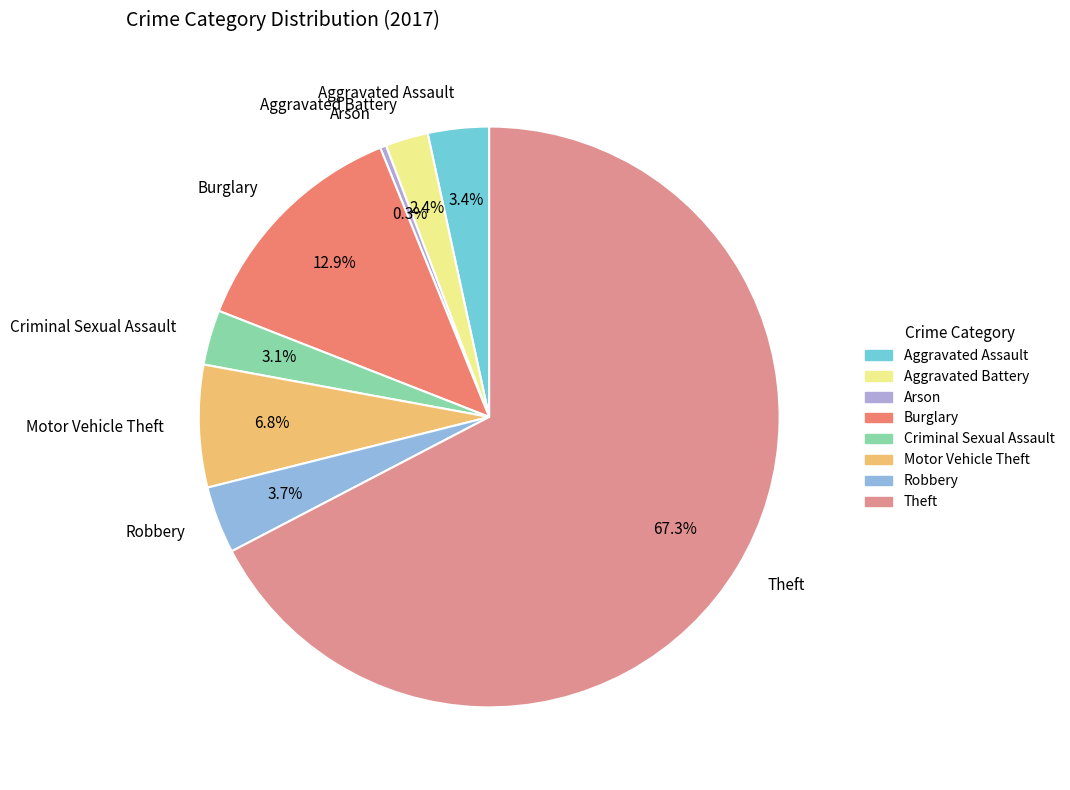

What is the ratio of the value at Criminal Sexual Assault to the value at Robbery?

0.8